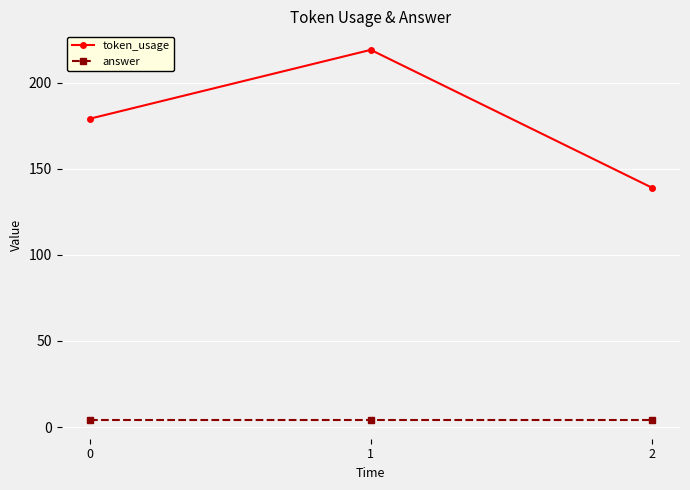

Which series changed the most between 0 and 2?

token_usage